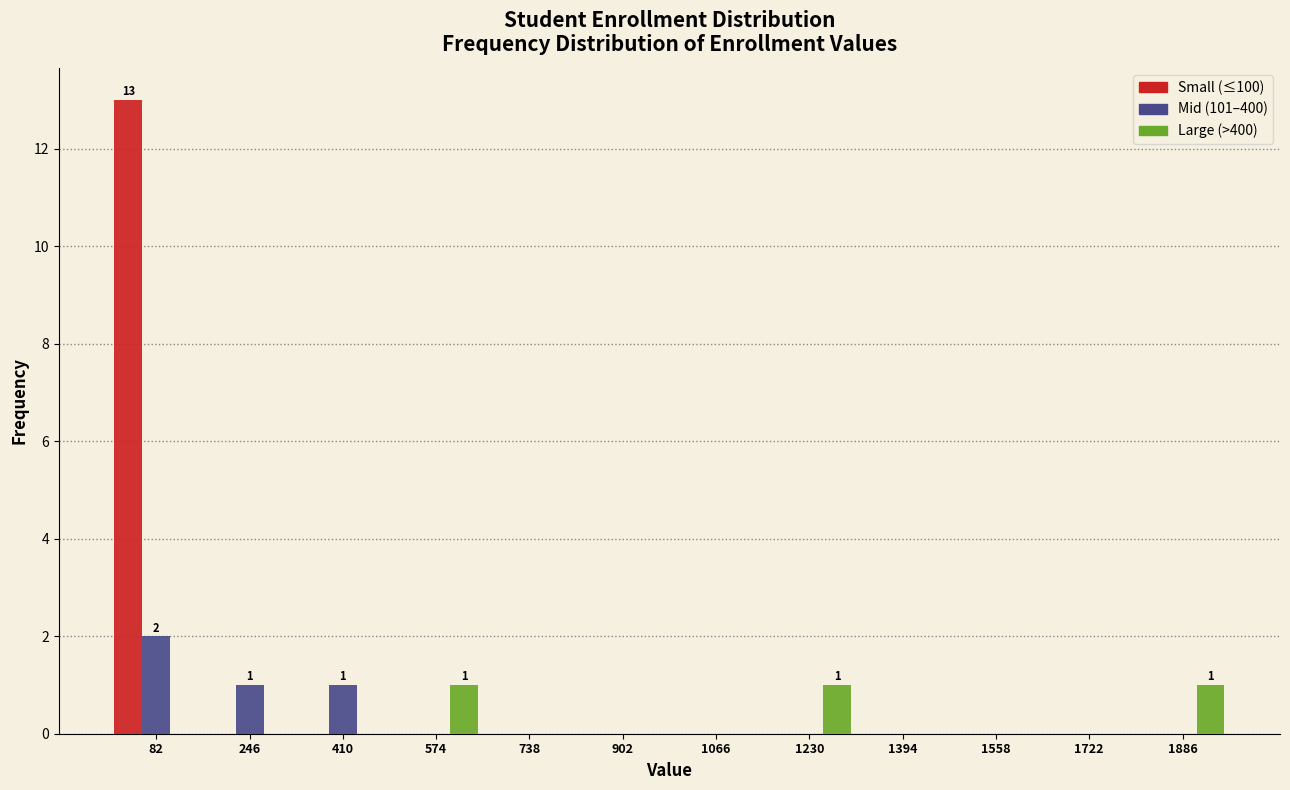

In the Small (≤100) series, which range on the x-axis has the tallest bar?

0 to 160